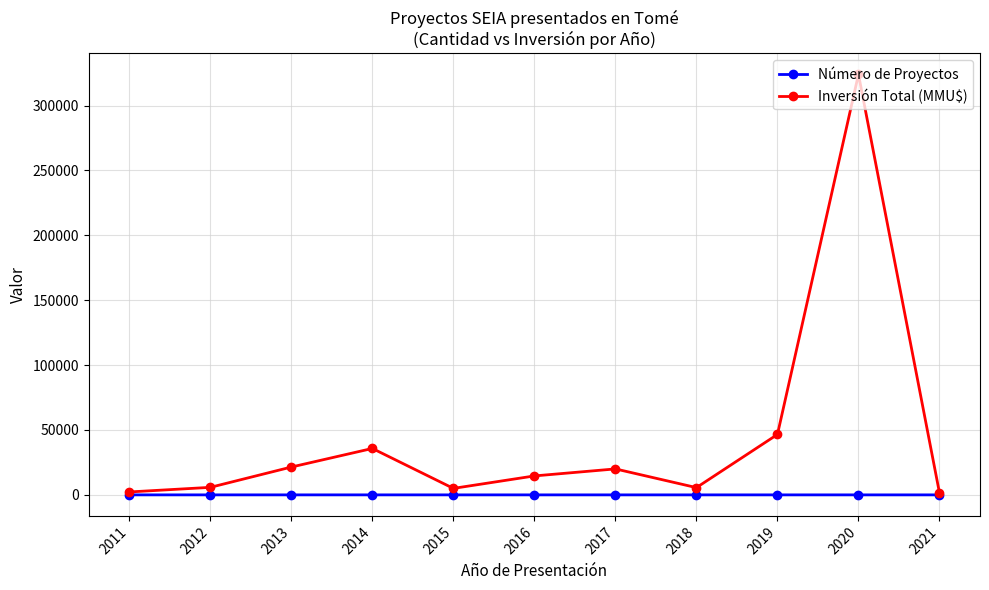

List the series in order of their peak value, highest first.

Inversión Total (MMU$), Número de Proyectos